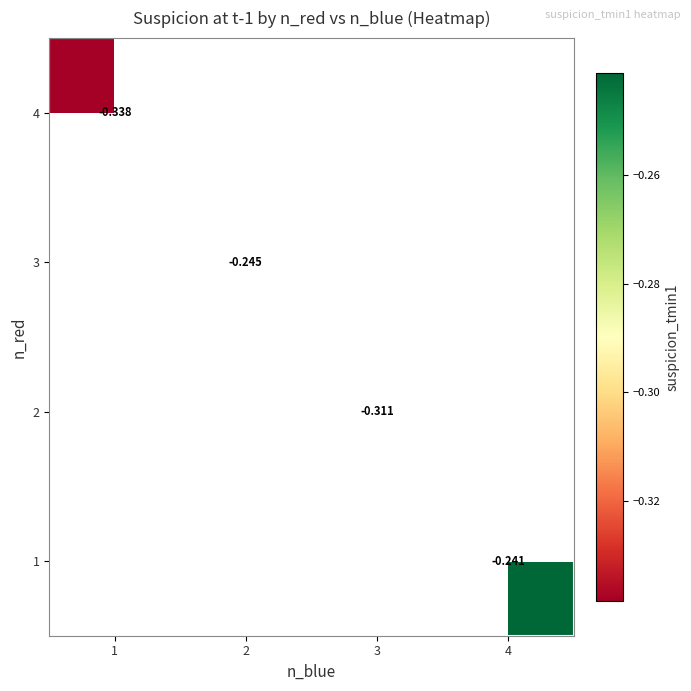

Is the value of 2 at 3 greater than the value of 3 at 1?

No